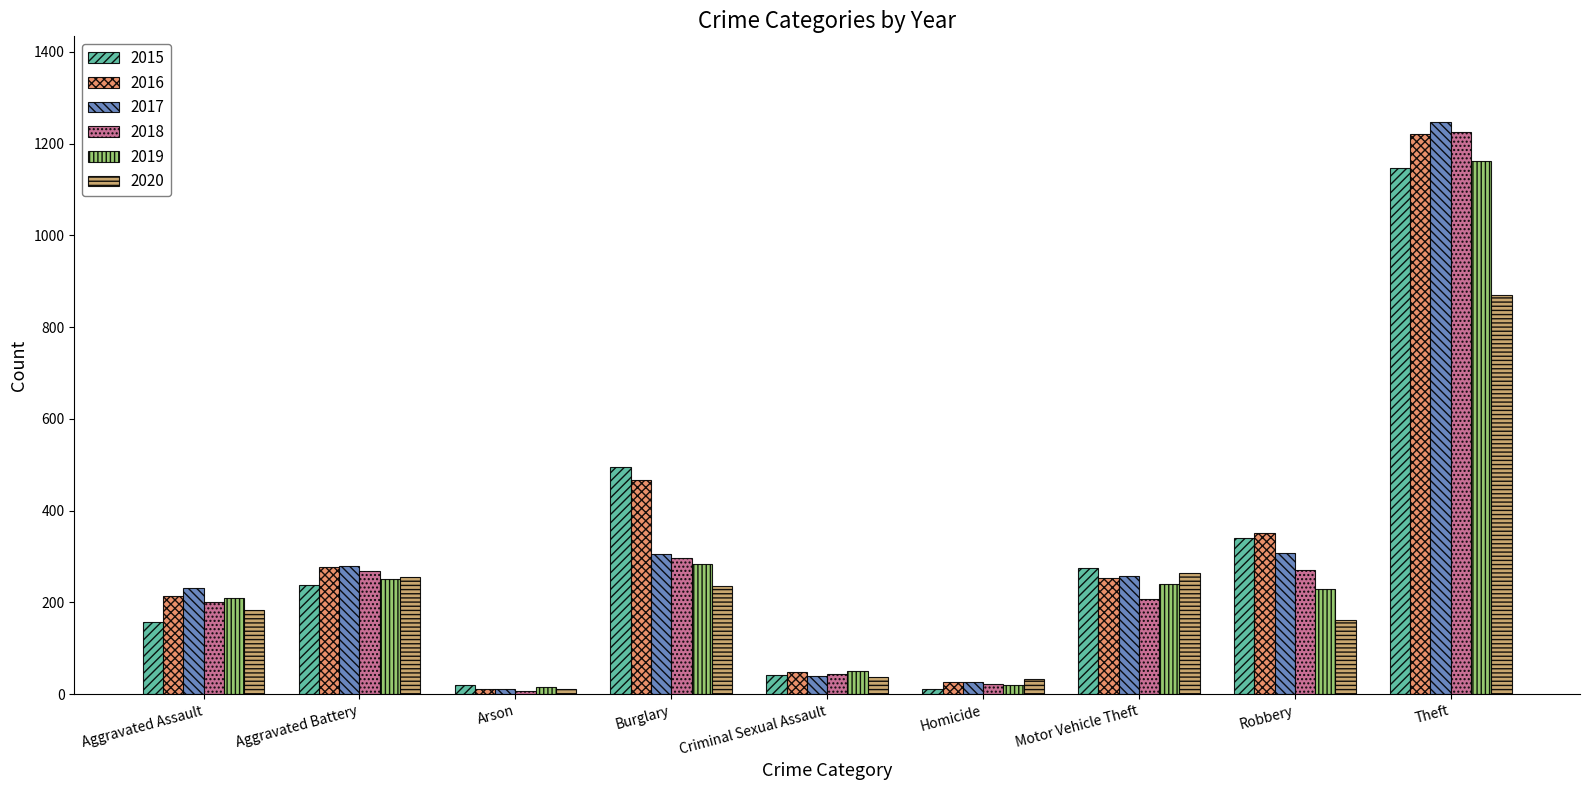

What is the total value across all series at Arson?

76